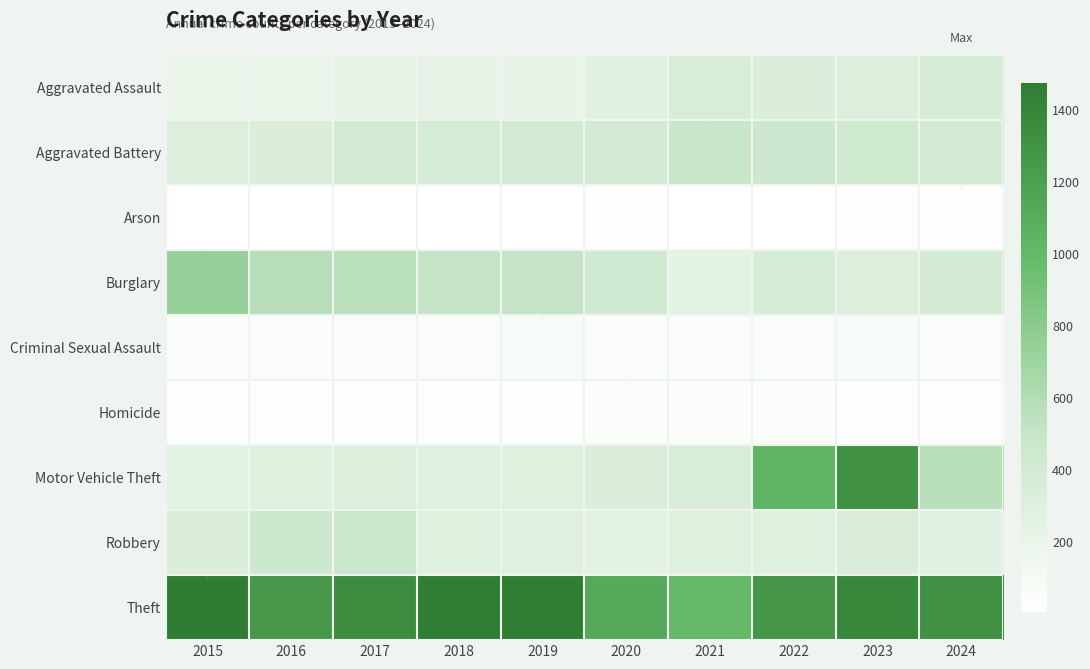

Reading right to left, list all the values displayed in this chart.

Aggravated Assault: 2024=374	2023=320	2022=327	2021=352	2020=273	2019=223	2018=225	2017=225	2016=206	2015=194
Aggravated Battery: 2024=397	2023=432	2022=439	2021=479	2020=416	2019=407	2018=389	2017=400	2016=336	2015=316
Arson: 2024=20	2023=19	2022=12	2021=12	2020=17	2019=12	2018=7	2017=10	2016=7	2015=9
Burglary: 2024=401	2023=316	2022=379	2021=261	2020=425	2019=517	2018=506	2017=562	2016=576	2015=738
Criminal Sexual Assault: 2024=58	2023=73	2022=55	2021=61	2020=48	2019=77	2018=60	2017=62	2016=50	2015=46
Homicide: 2024=31	2023=28	2022=36	2021=38	2020=41	2019=22	2018=25	2017=33	2016=26	2015=15
Motor Vehicle Theft: 2024=569	2023=1311	2022=1031	2021=348	2020=333	2019=290	2018=298	2017=312	2016=304	2015=263
Robbery: 2024=280	2023=341	2022=304	2021=300	2020=263	2019=287	2018=301	2017=460	2016=454	2015=337
Theft: 2024=1309	2023=1379	2022=1279	2021=998	2020=1120	2019=1459	2018=1461	2017=1339	2016=1259	2015=1474